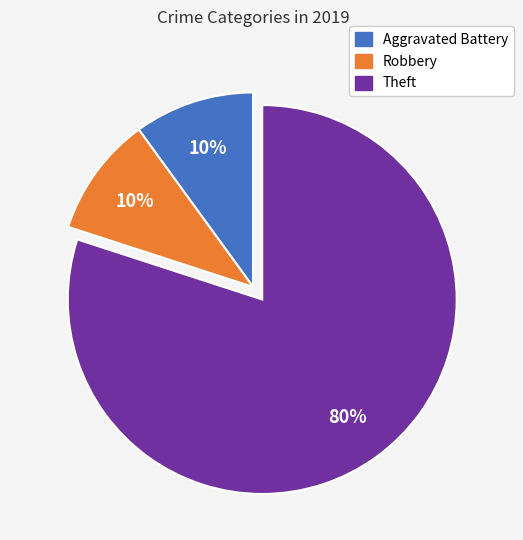

How many segments does this pie chart have?

3